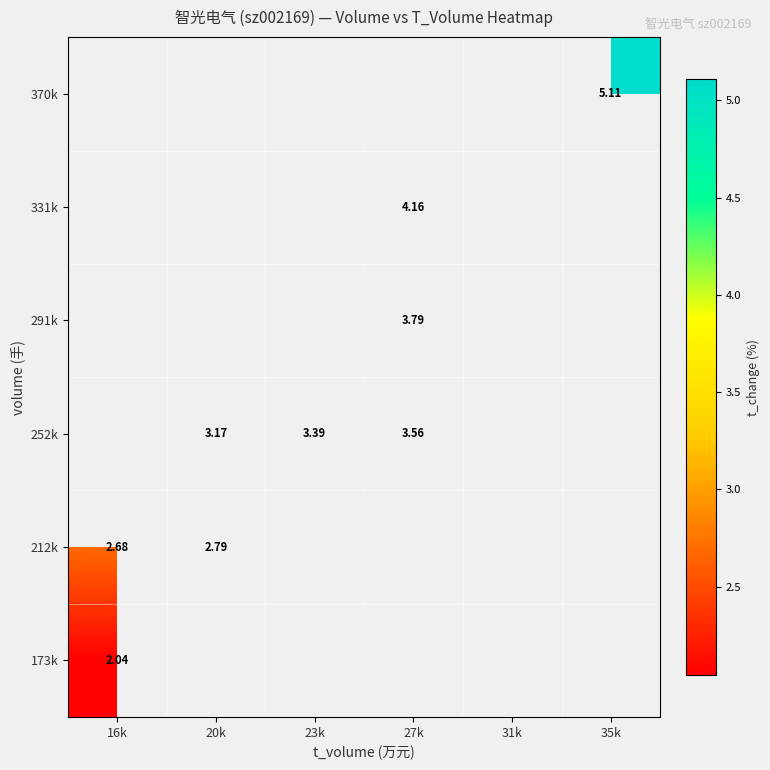

Rank the series by their maximum value, from lowest to highest.

173k, 212k, 252k, 291k, 331k, 370k